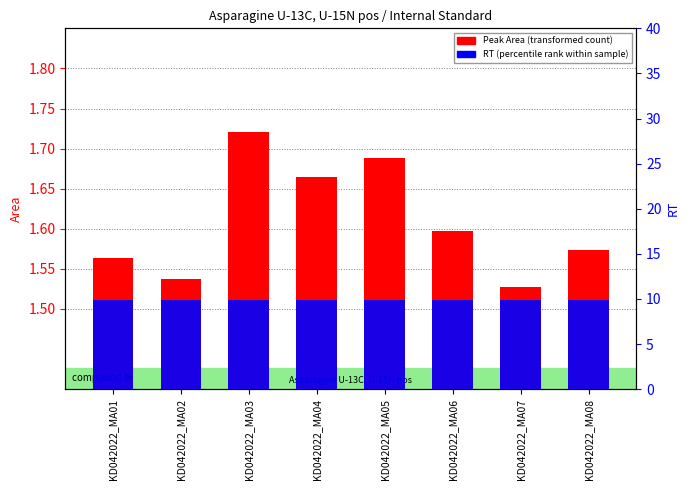

At which category is the sum across all series the highest?

KD042022_MA03